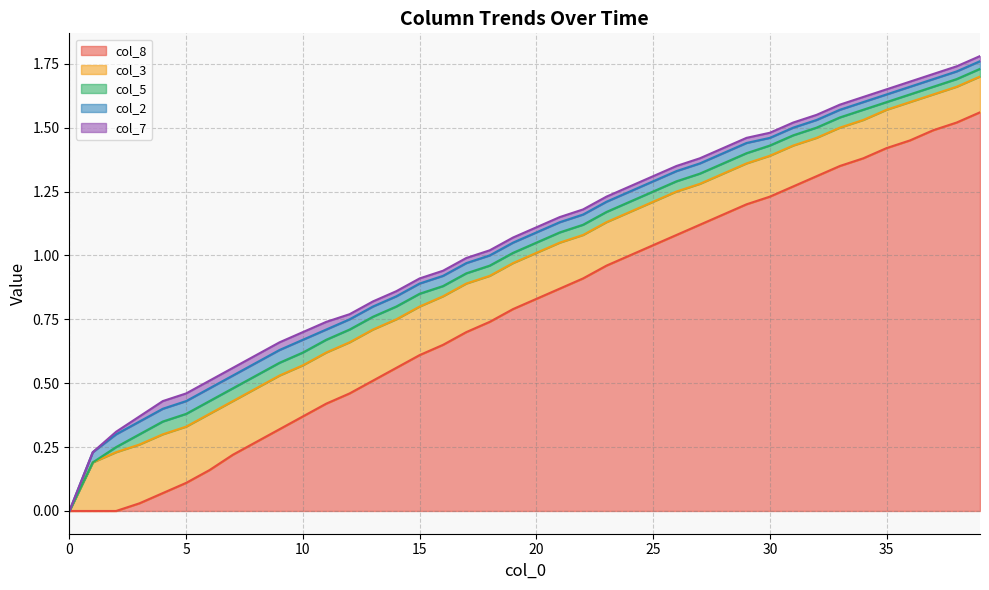

What is the approximate value of col_8 at 20?

0.8